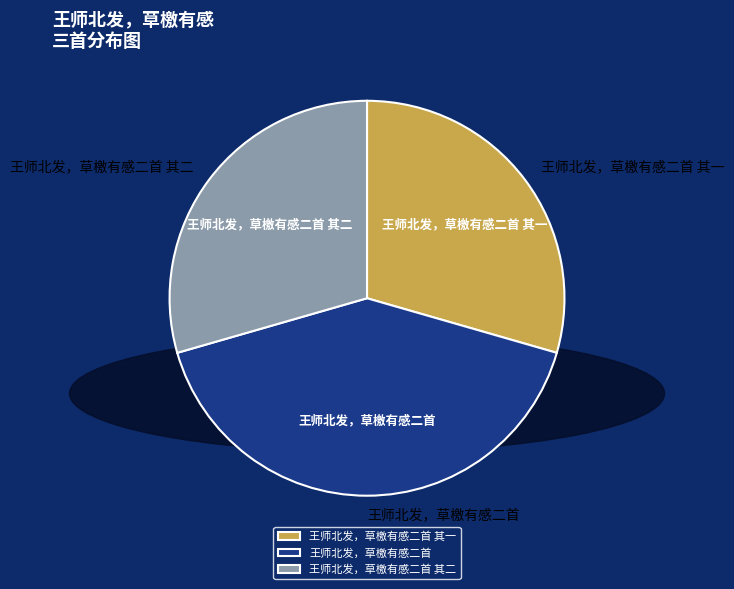

To the nearest percent, what is the difference between the 王师北发，草檄有感二首 and 王师北发，草檄有感二首 其一 slice percentages?

12%